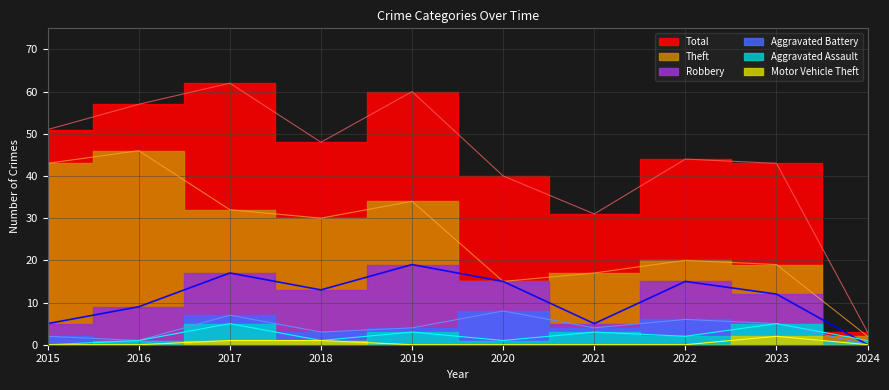

What are all the series names shown in the legend?

Theft, Robbery, Aggravated Battery, Aggravated Assault, Total, Motor Vehicle Theft